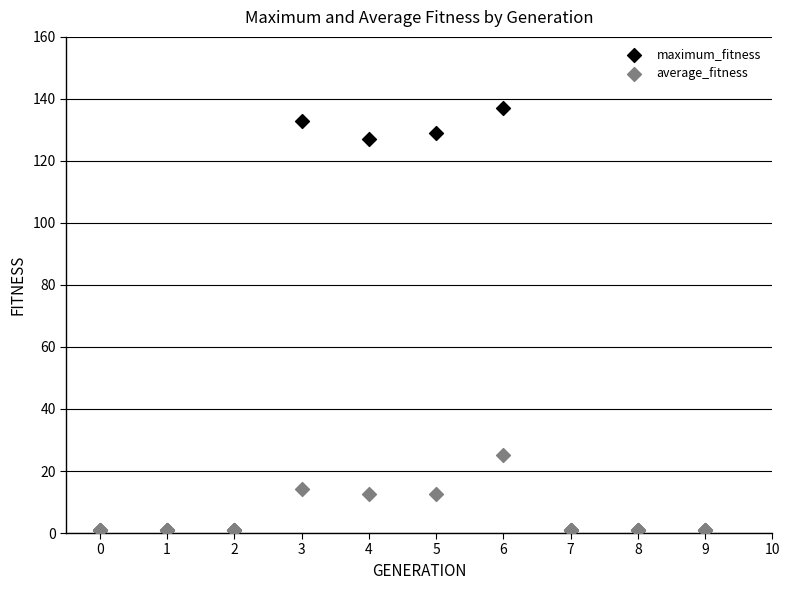

In the maximum_fitness series, what Y value is closest to 69?

127.0